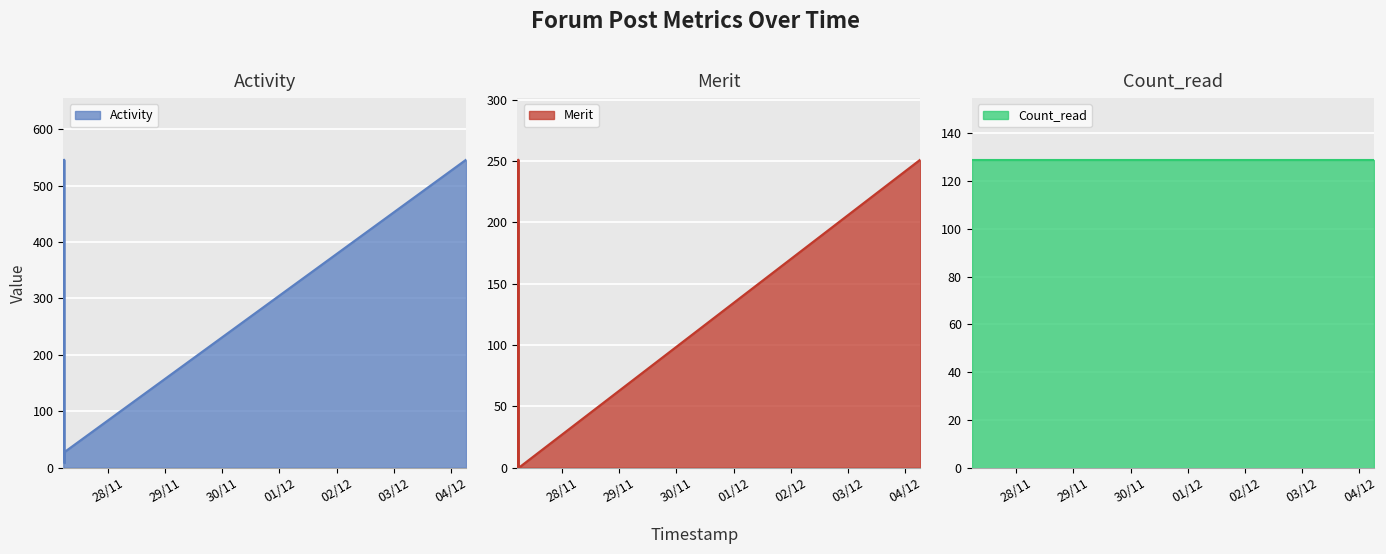

At which label does Activity first exceed 28?

2018-11-27 05:40:19